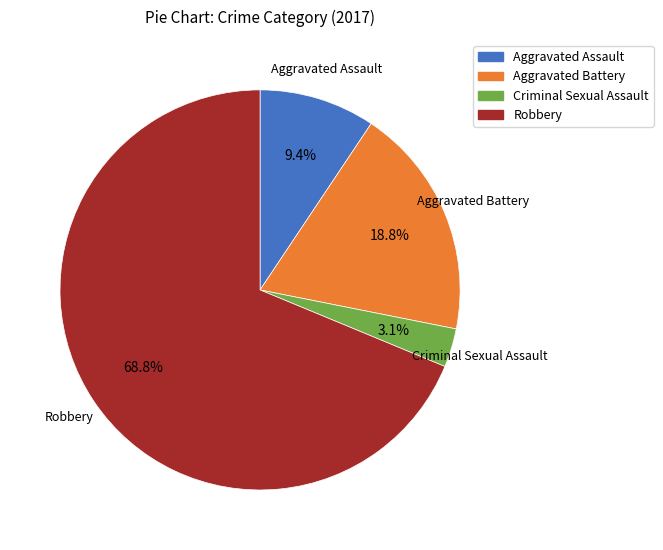

Is there a majority slice in this chart?

Yes